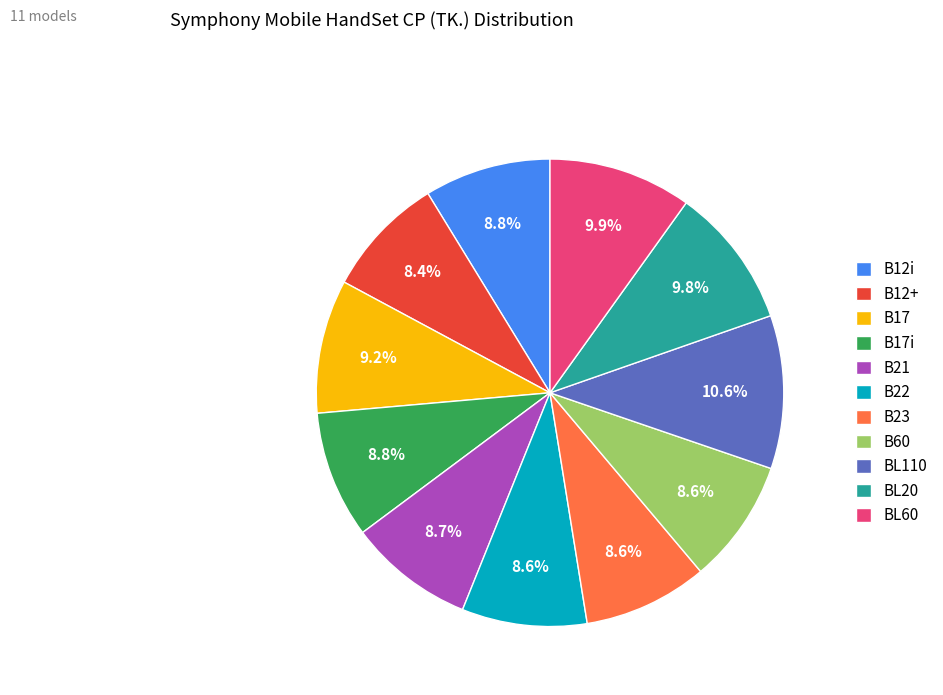

Is BL110 the majority of the pie?

No